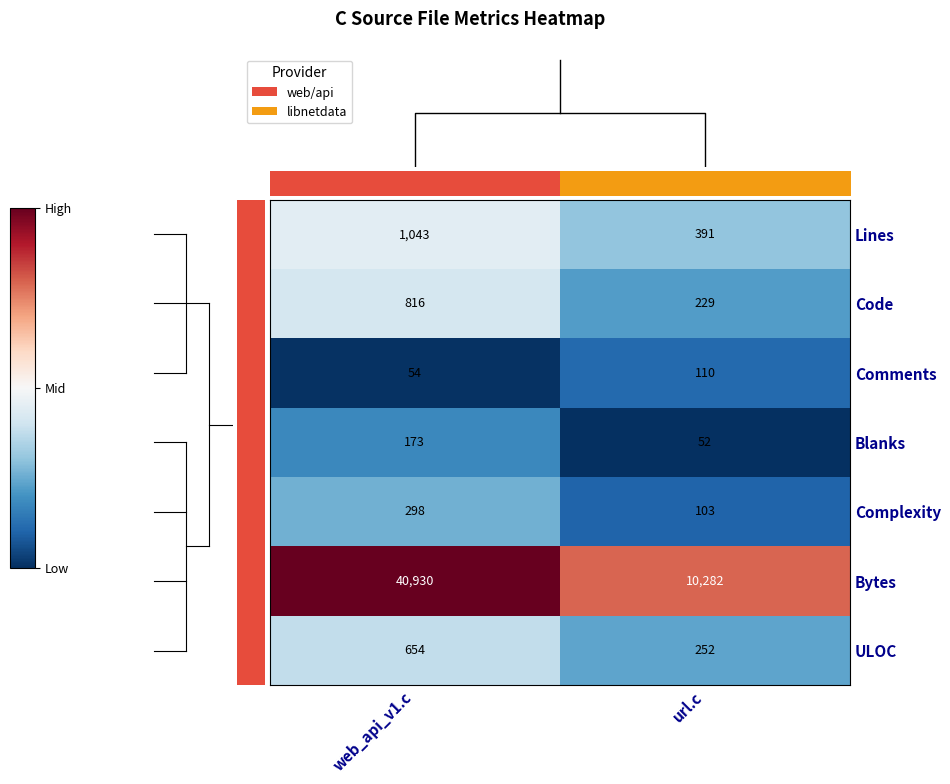

What is the approximate value of Lines at url.c, to the nearest 10?

390